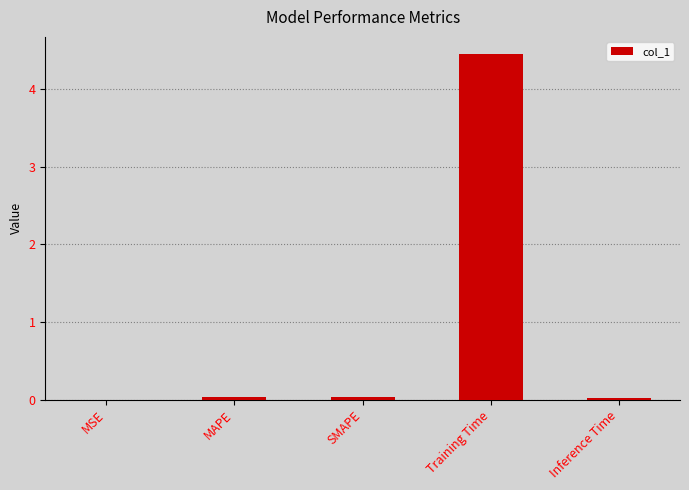

The value at SMAPE is 0.0. True or false?

True